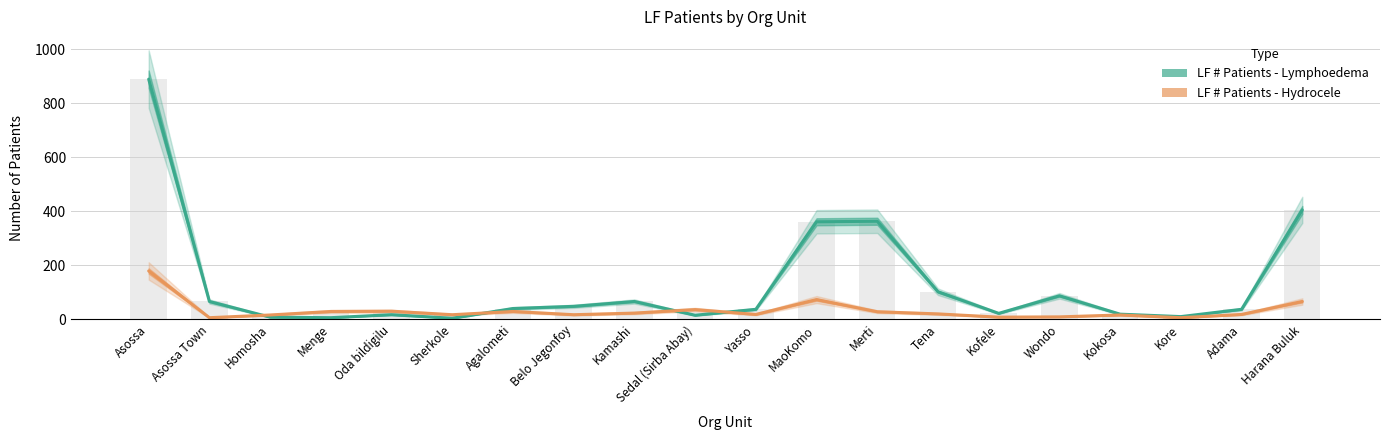

List the labels in order of LF # Patients - Hydrocele value, largest first.

Asossa, MaoKomo, Harana Buluk, Sedal (Sirba Abay), Oda bildigilu, Menge, Agalometi, Merti, Kamashi, Tena, Yasso, Adama, Sherkole, Belo Jegonfoy, Homosha, Kokosa, Wondo, Kofele, Asossa Town, Kore